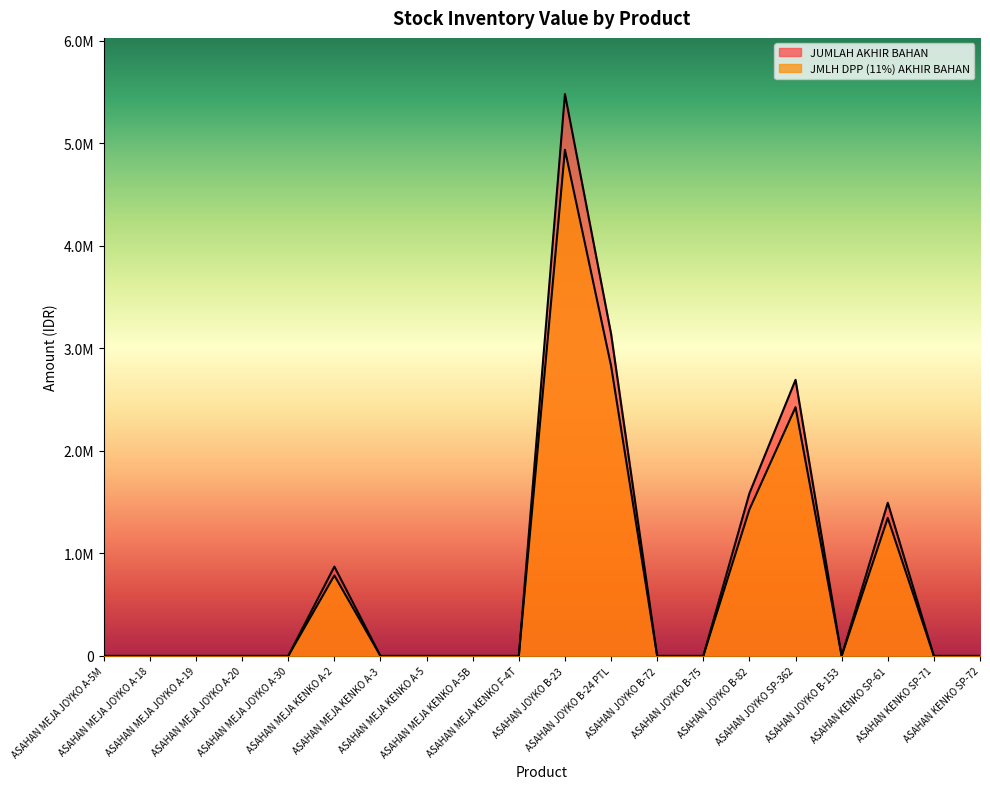

What position from the right is ASAHAN MEJA KENKO F-4T?

11